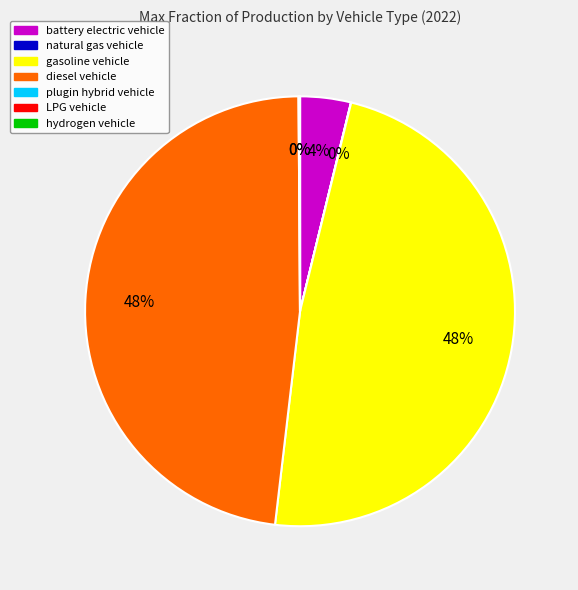

What percentage is the diesel vehicle slice, to the nearest percent?

48%